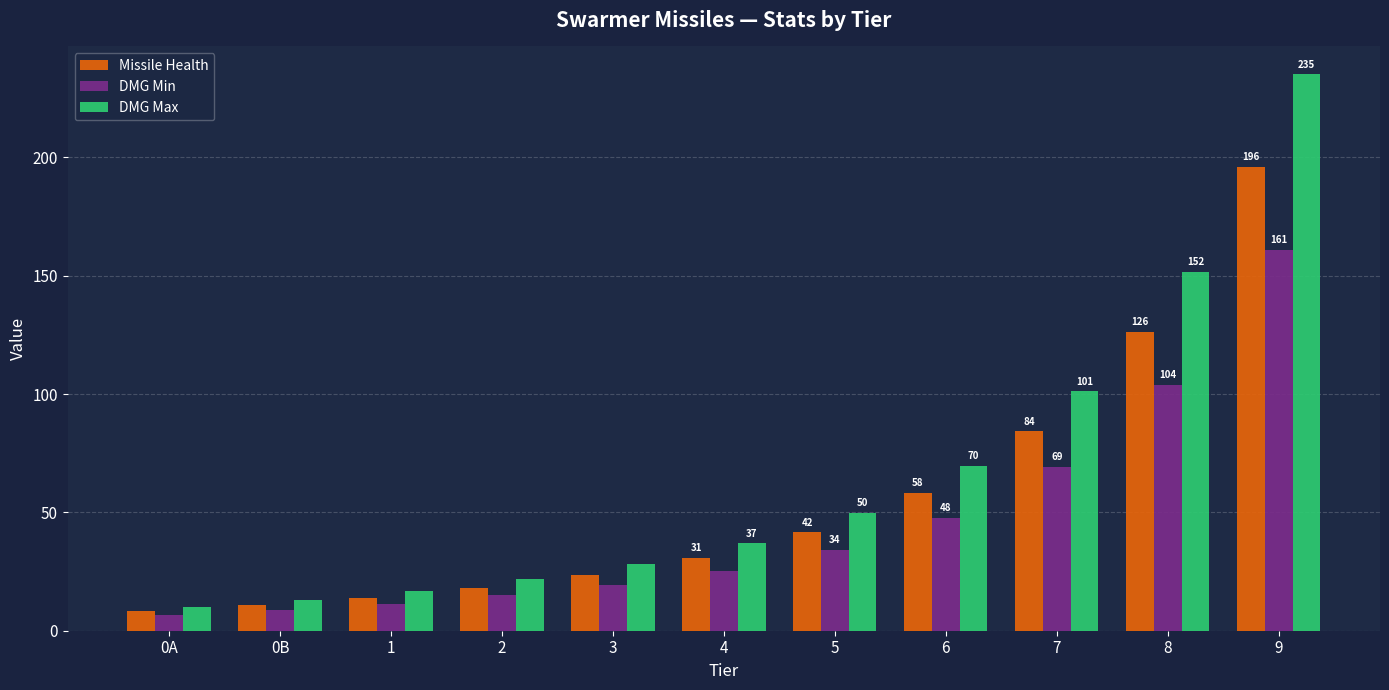

Which series has the largest range (max minus min)?

DMG Max